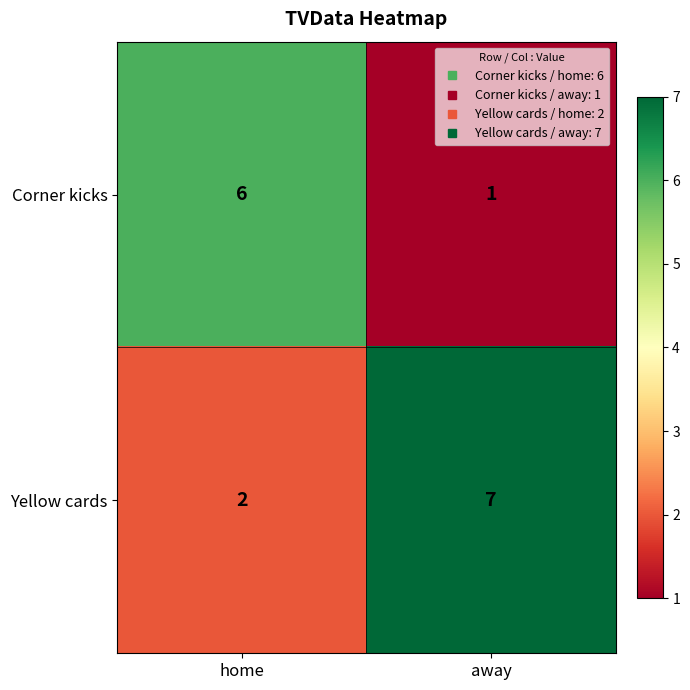

Rank the series by their maximum value, from lowest to highest.

Corner kicks, Yellow cards